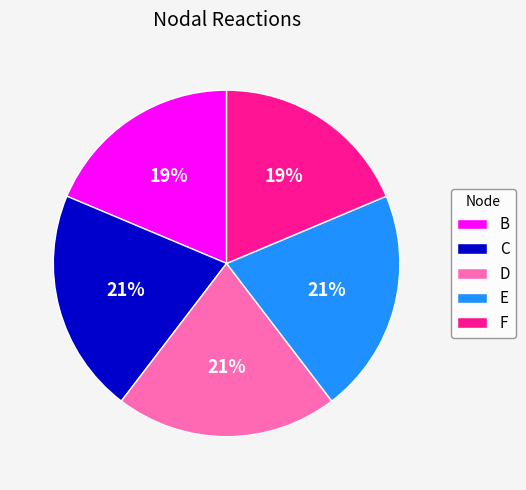

Is it true that E is 21% of the pie?

True